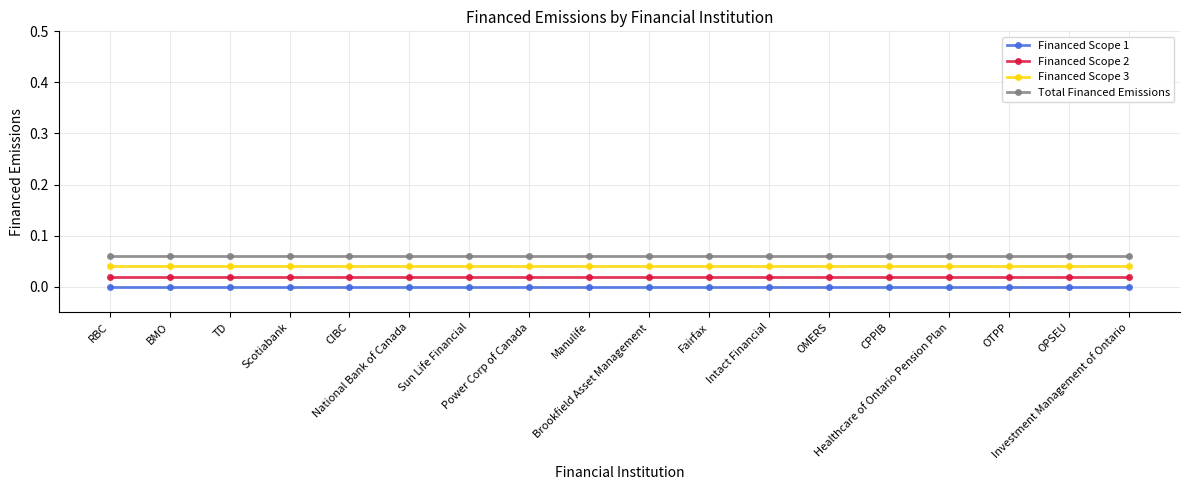

Is the value of Financed Scope 2 at OMERS greater than the value of Total Financed Emissions at Healthcare of Ontario Pension Plan?

No